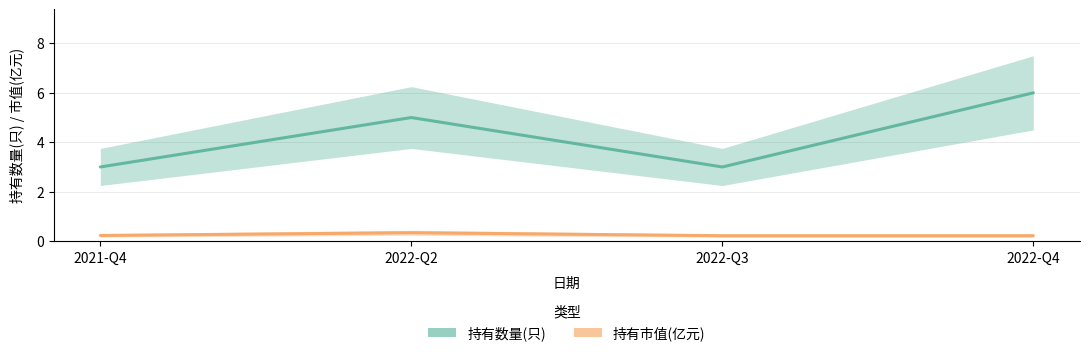

What is the minimum value shown in the chart?

0.2